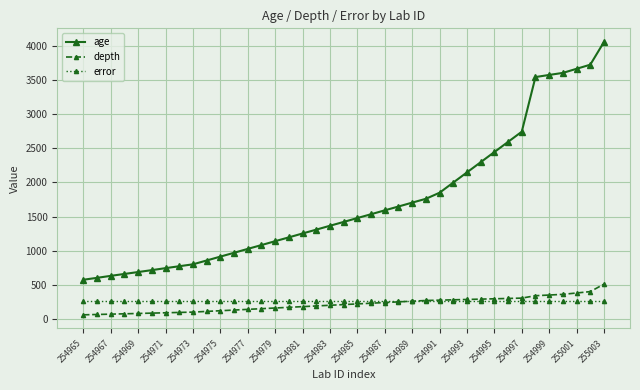

What is the highest value of the age series?

4058